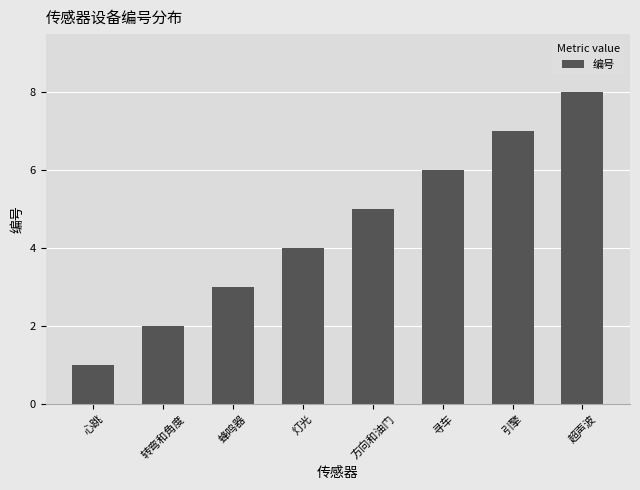

Reading left to right, list all the values displayed in this chart.

1	2	3	4	5	6	7	8